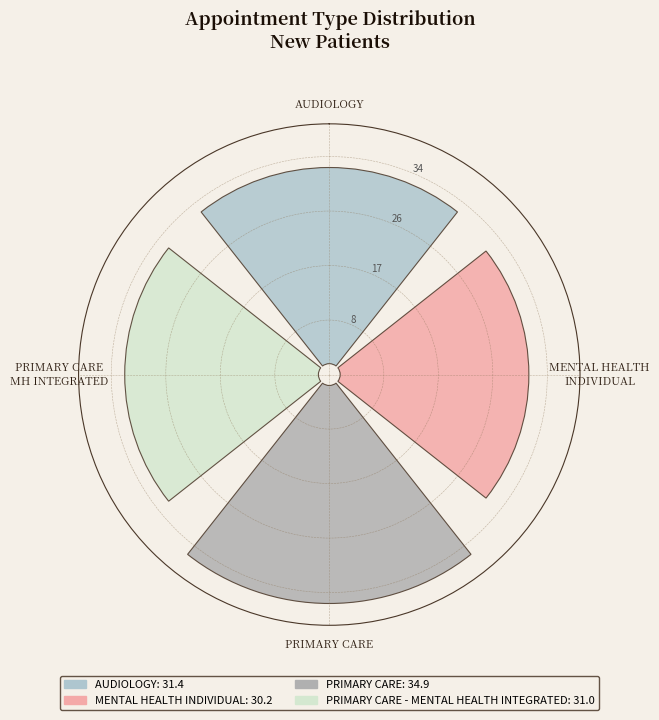

Between MENTAL HEALTH INDIVIDUAL and PRIMARY CARE, which is larger?

PRIMARY CARE